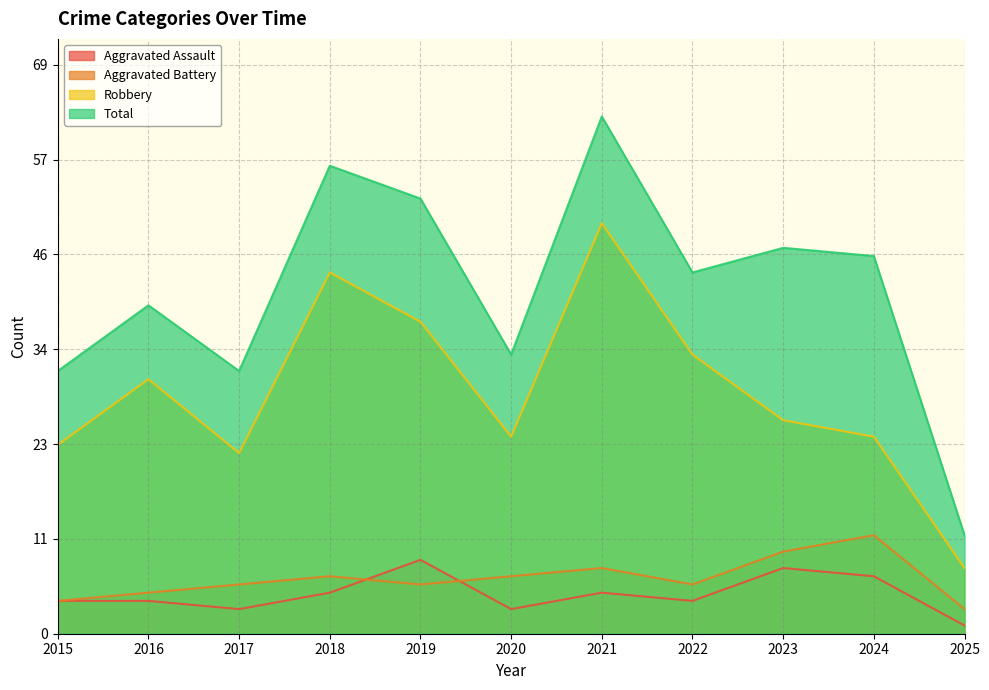

Count the Aggravated Assault values in the range 3 to 7.

8